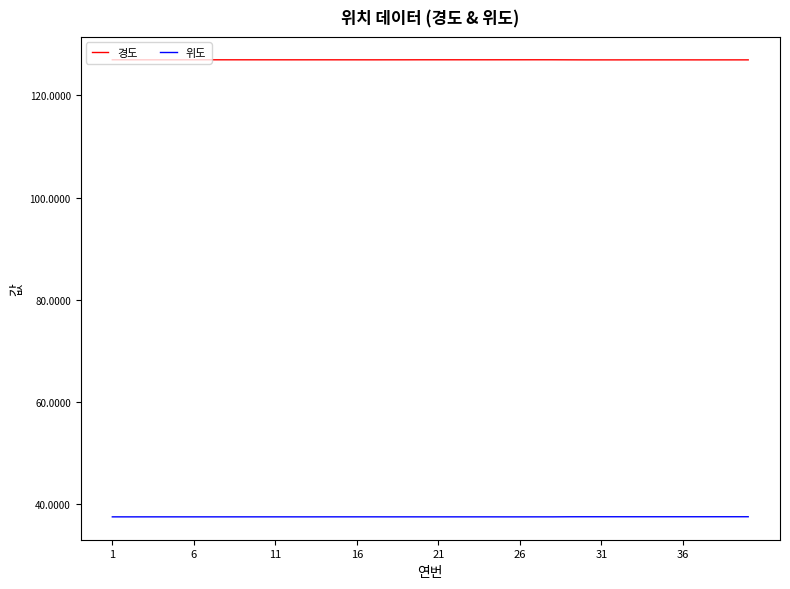

Which series has the largest total across all categories?

경도